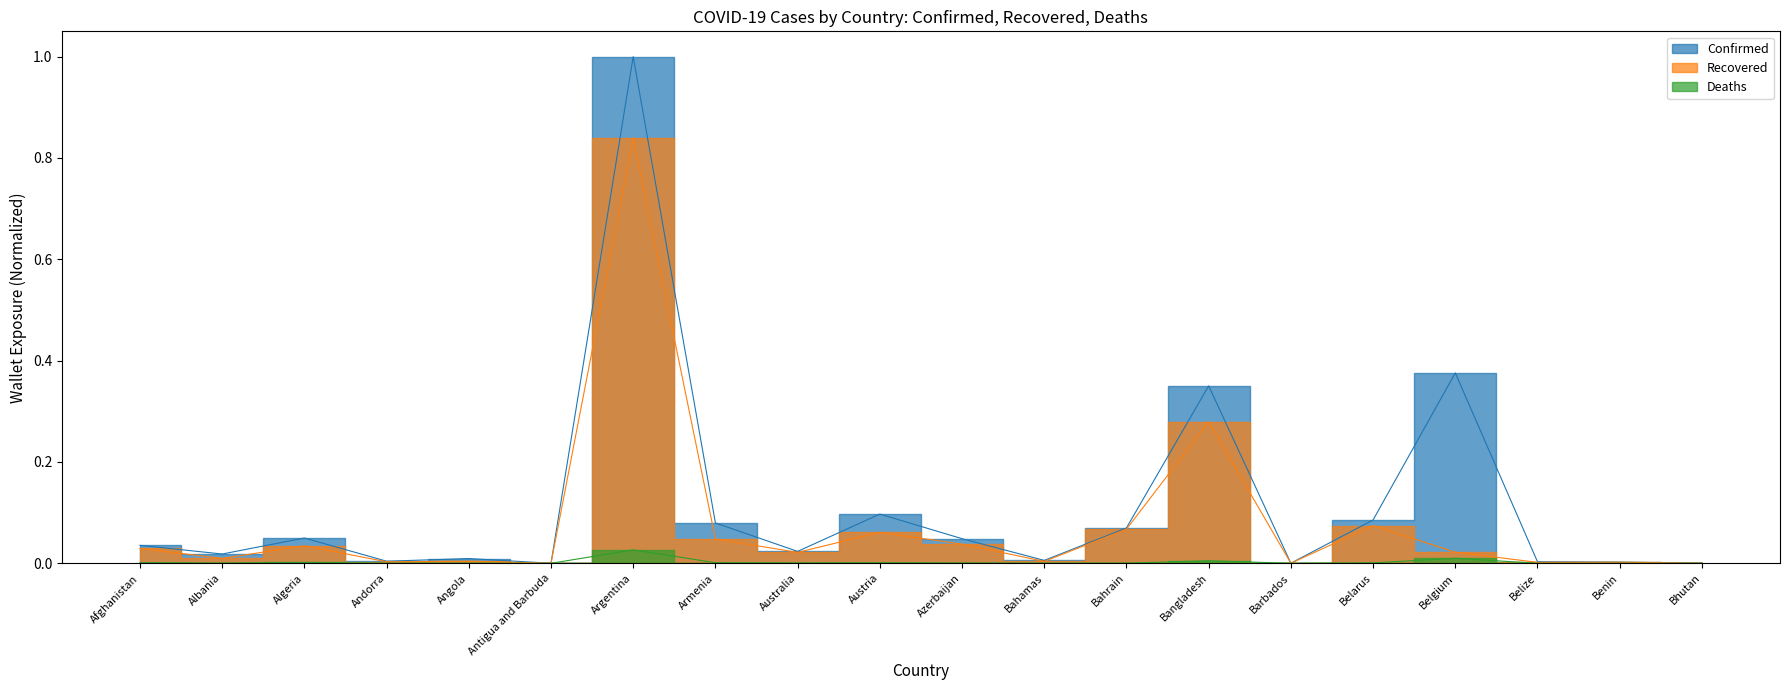

Rank the series by their maximum value, from highest to lowest.

Confirmed, Recovered, Deaths